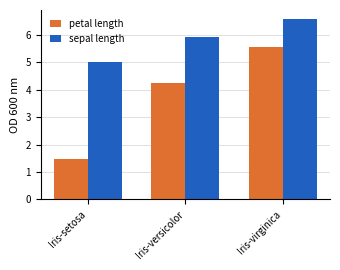

List the labels in order of sepal length value, smallest first.

Iris-setosa, Iris-versicolor, Iris-virginica